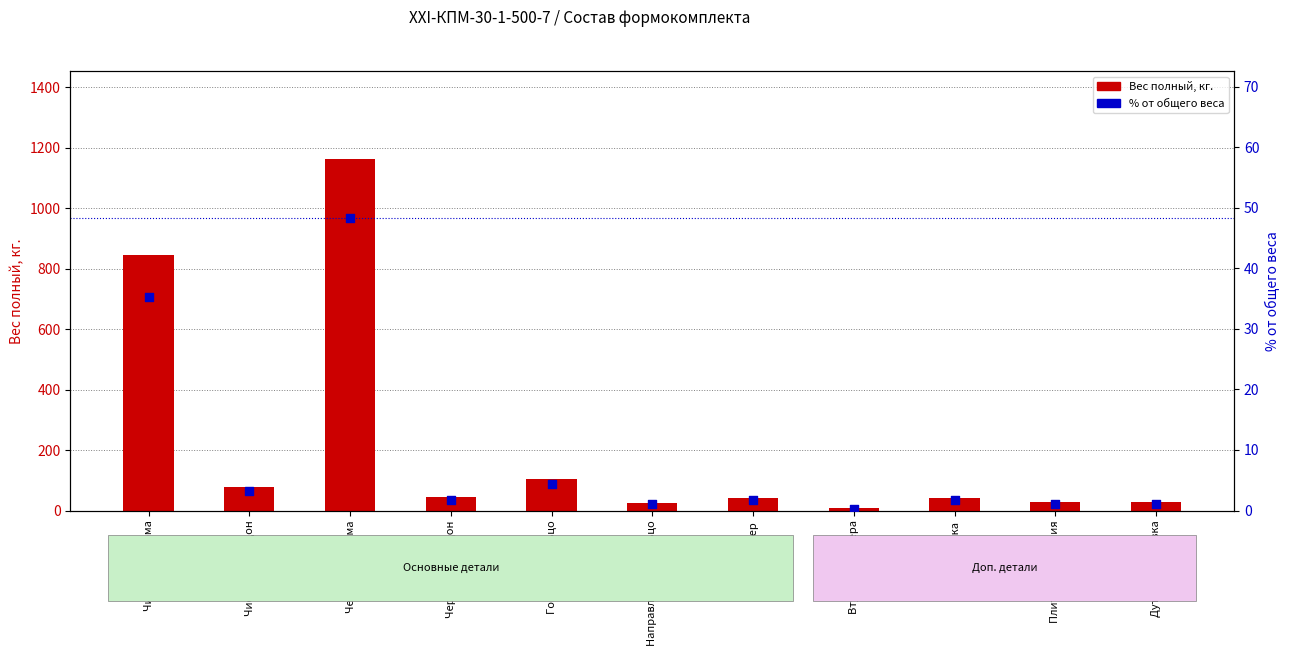

At how many categories does at least one series exceed 747?

2